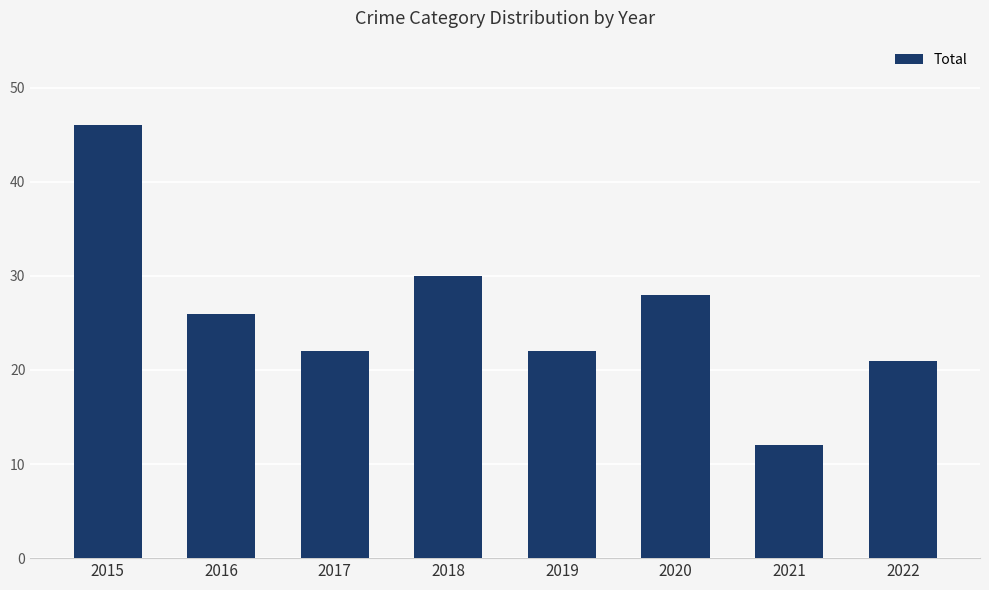

Which has a higher value, 2016 or 2022?

2016